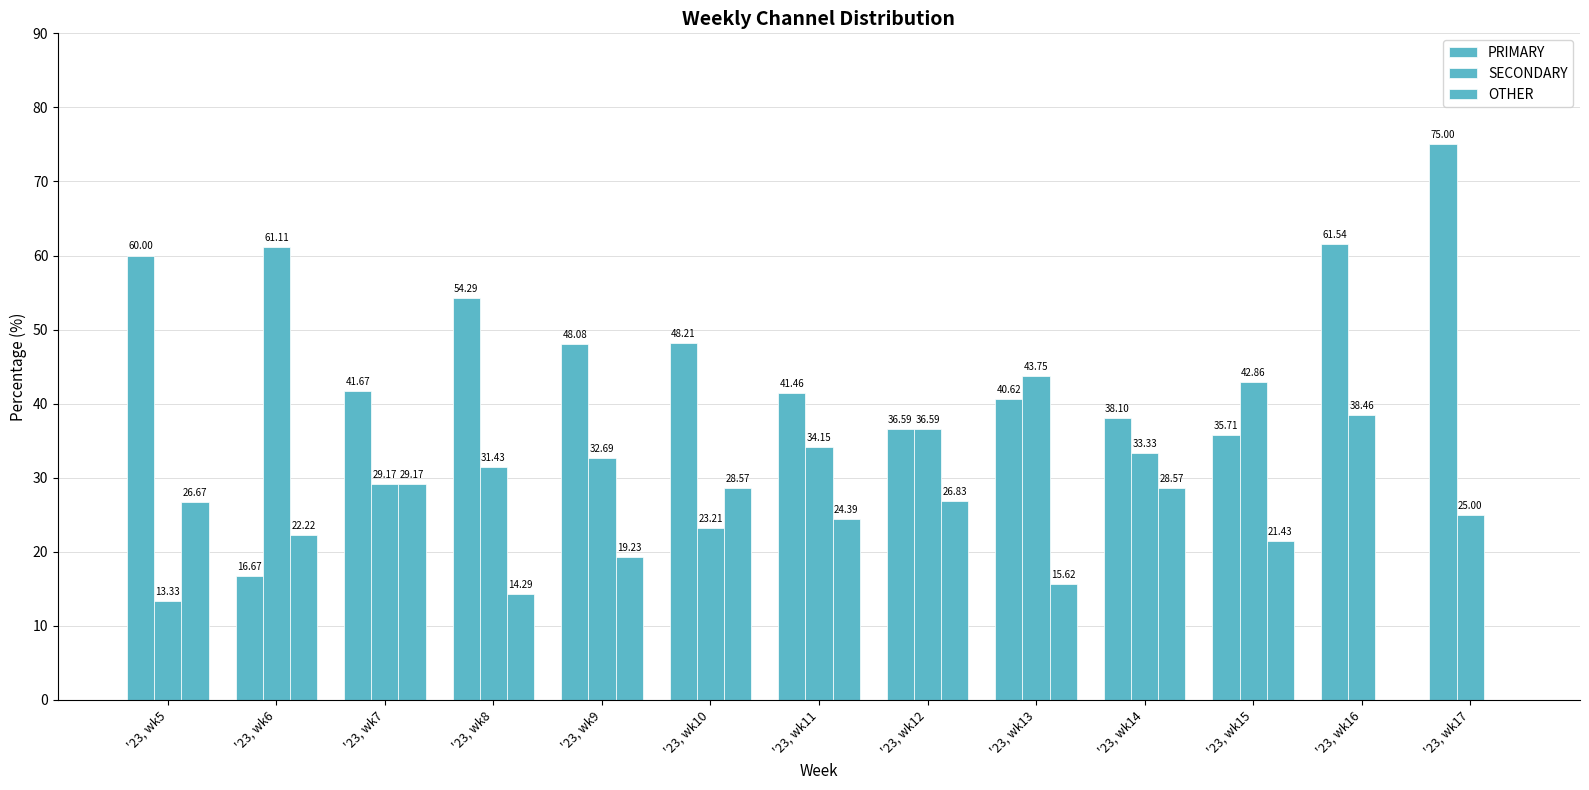

How many series are shown in this chart?

3